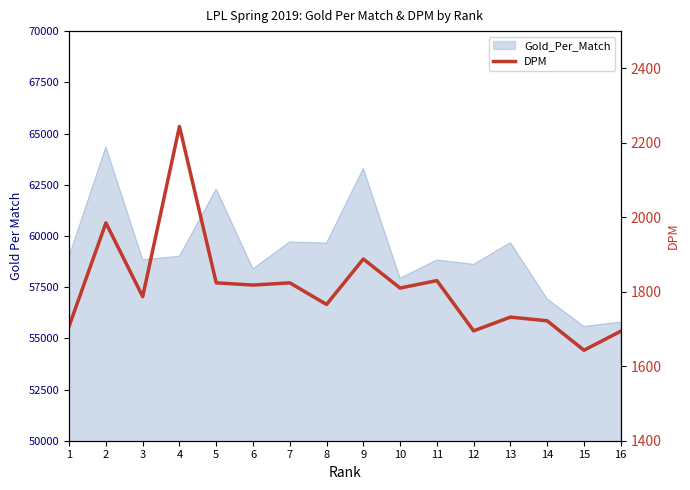

Reading left to right, transcribe all the data shown in this chart.

1=1708	2=1985	3=1787	4=2244	5=1824	6=1818	7=1824	8=1766	9=1888	10=1810	11=1830	12=1695	13=1732	14=1722	15=1643	16=1694